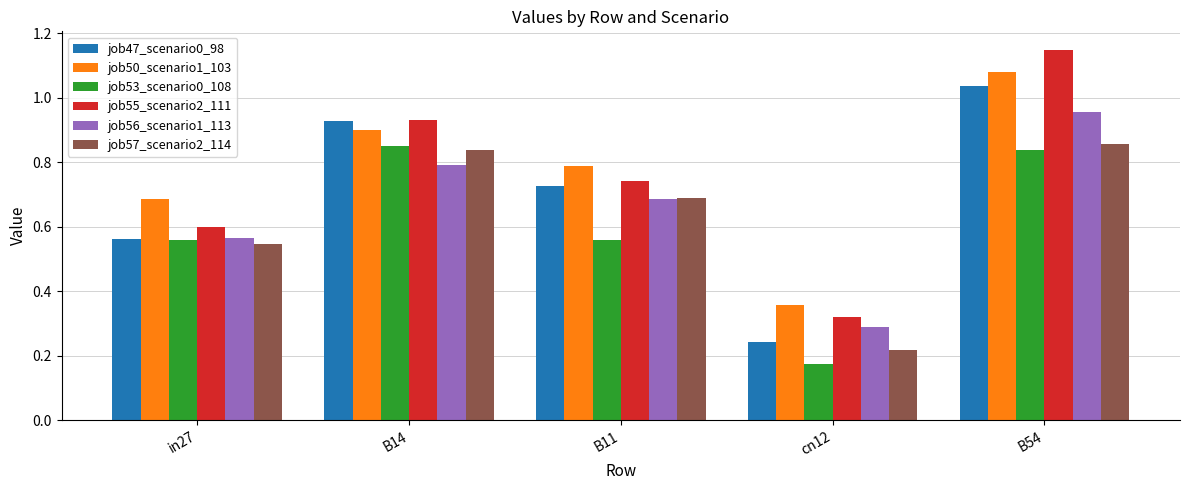

At how many categories does at least one series exceed 0?

5